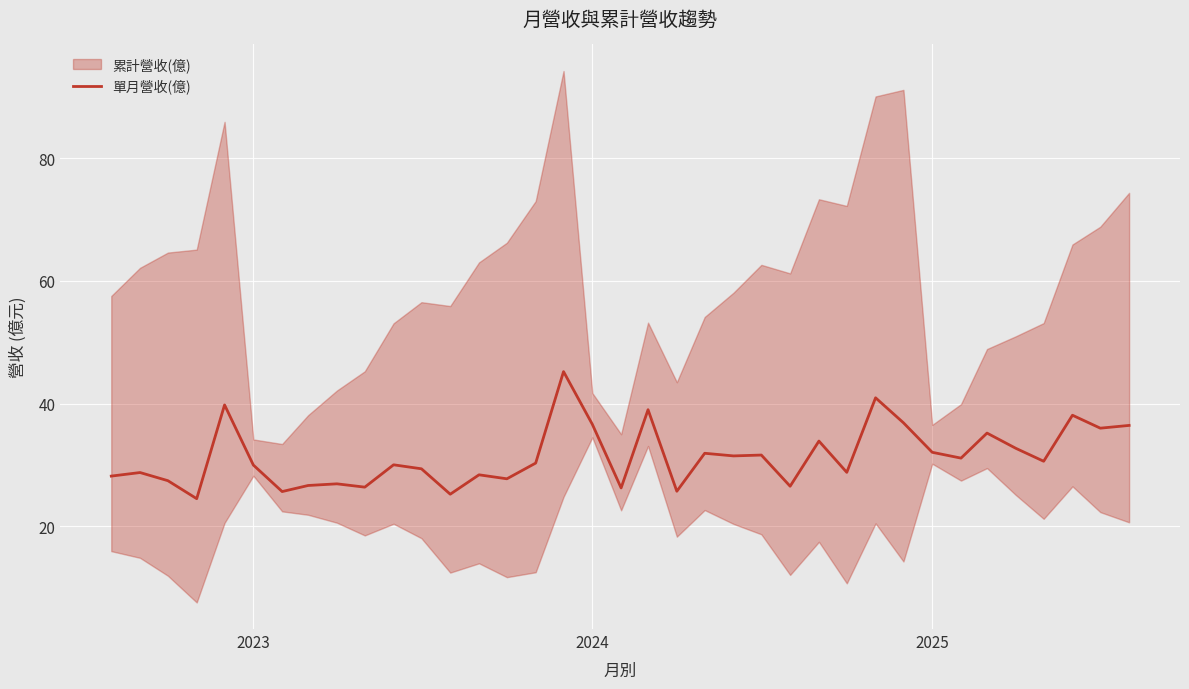

What is the highest value of the 單月營收(億) series?

45.2